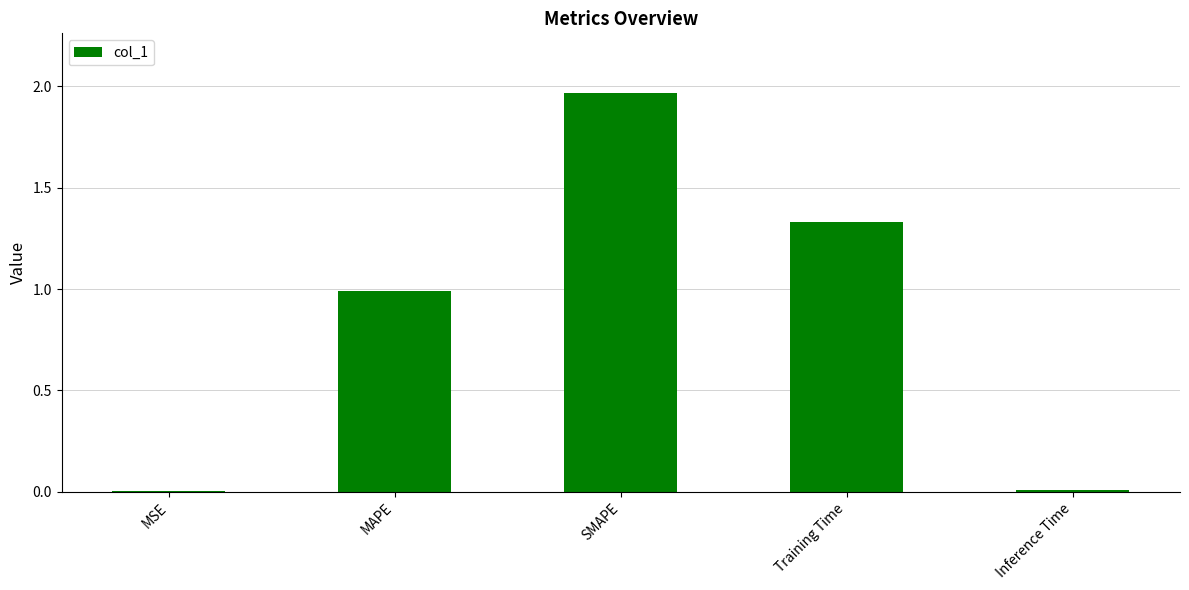

At which category does the chart reach its peak across all series?

SMAPE